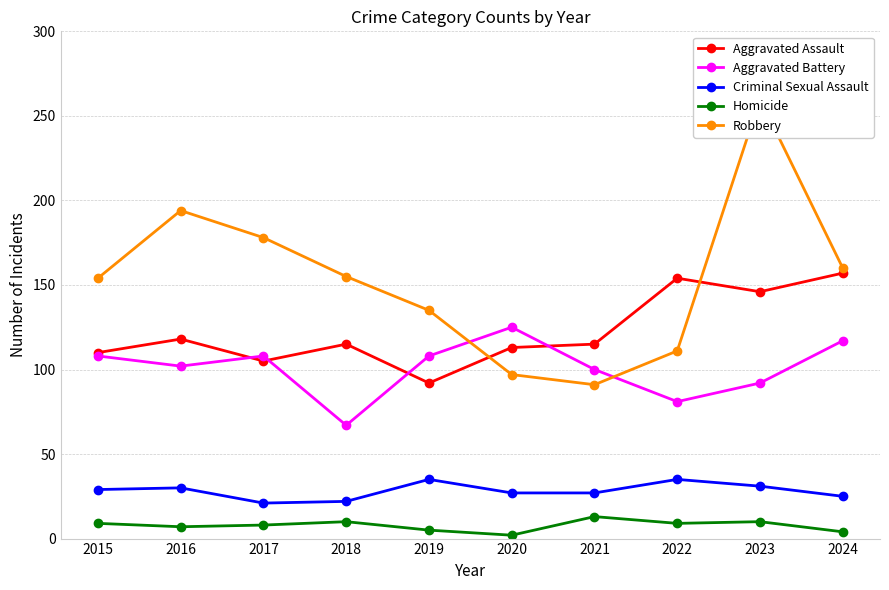

After their last crossing, which series has the higher values: Robbery or Aggravated Battery?

Robbery